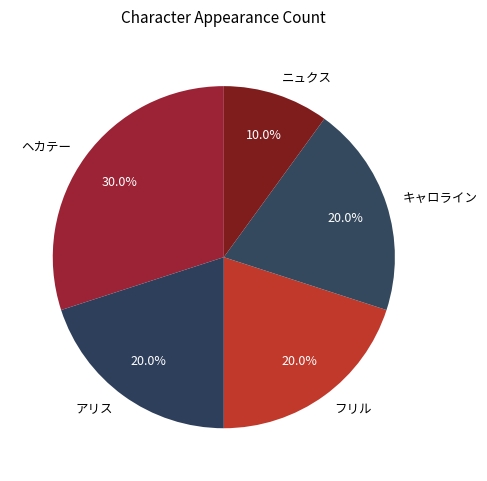

How many slices are in this pie chart?

5